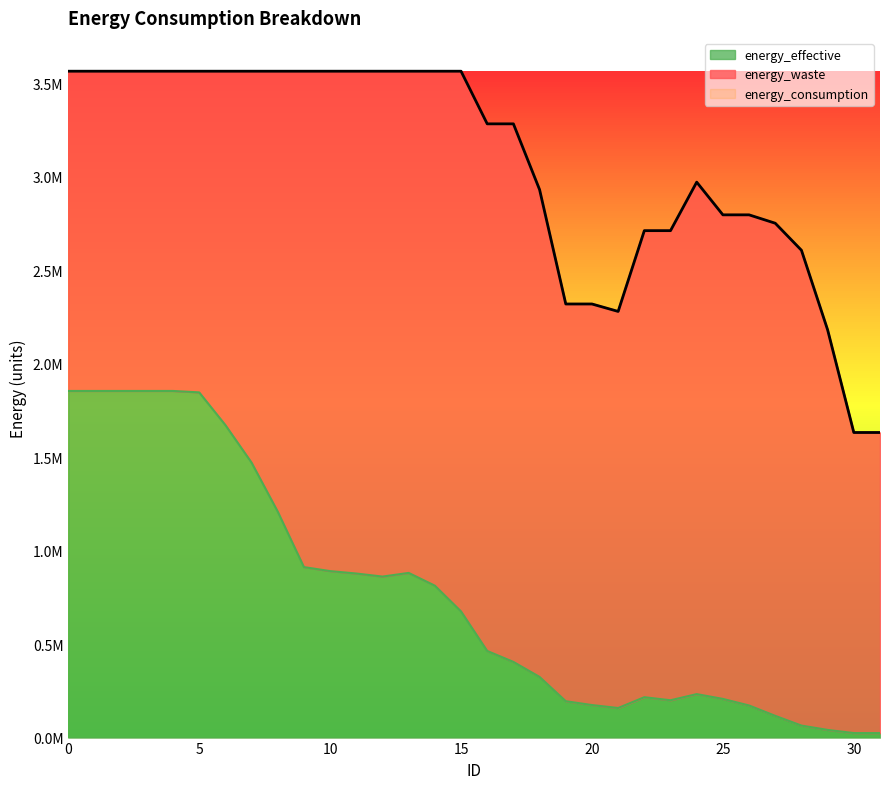

What is the sum of the energy_consumption values at 10 and 28?

6172667